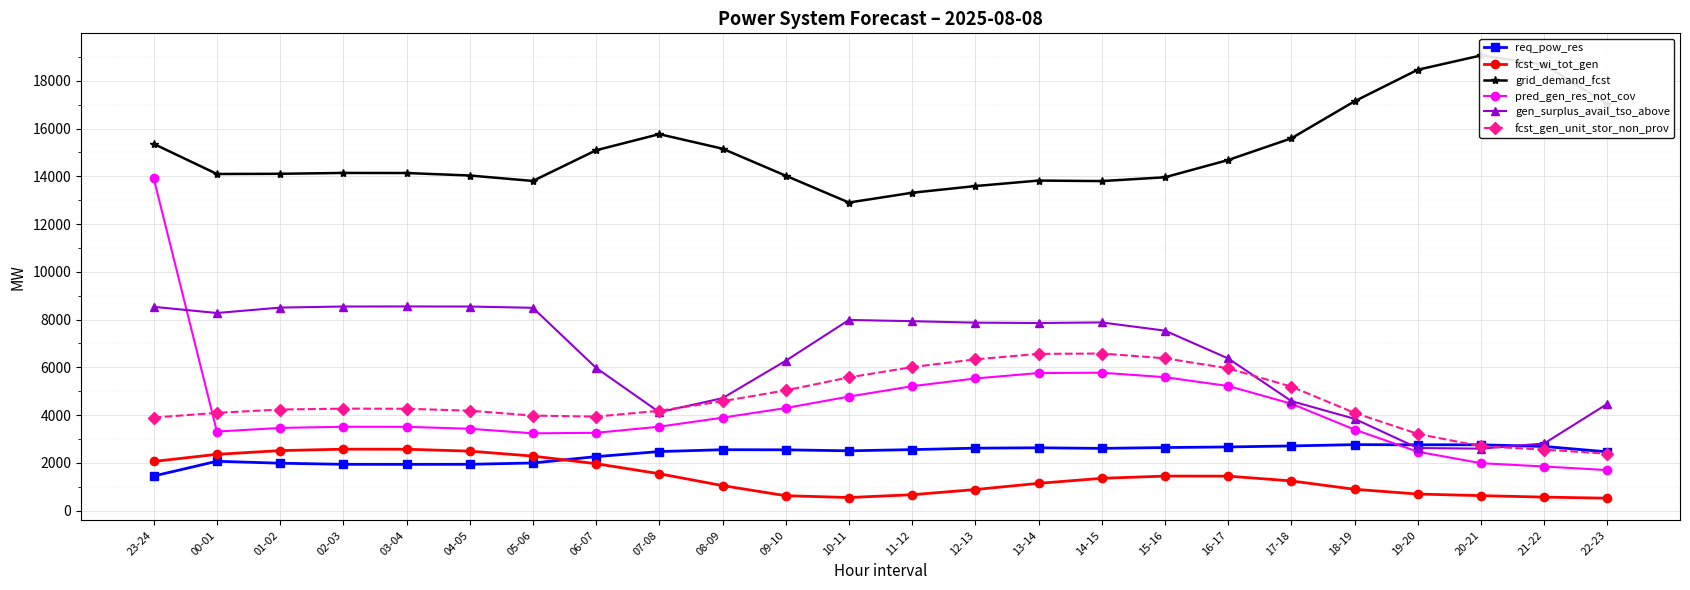

Reading left to right, list all the values displayed in this chart.

req_pow_res: 1445	2064	1982	1936	1934	1937	1991	2258	2470	2547	2543	2501	2551	2612	2628	2603	2638	2663	2706	2760	2753	2754	2684	2459
fcst_wi_tot_gen: 2056	2354	2510	2570	2568	2488	2280	1962	1541	1044	621	545	662	879	1139	1349	1443	1441	1240	890	691	624	561	517
grid_demand_fcst: 15358	14097	14105	14141	14137	14033	13805	15091	15766	15156	14025	12901	13311	13591	13821	13799	13959	14681	15590	17141	18463	19061	18679	17024
pred_gen_res_not_cov: 13918	3308	3460	3509	3506	3425	3234	3255	3512	3889	4293	4773	5207	5531	5759	5773	5585	5216	4476	3392	2464	1983	1844	1694
gen_surplus_avail_tso_above: 8532	8274	8500	8546	8548	8545	8491	5974	4119	4706	6273	7982	7932	7870	7855	7879	7535	6372	4585	3842	2618	2592	2808	4468
fcst_gen_unit_stor_non_prov: 3894	4091	4231	4268	4263	4182	3976	3934	4178	4578	5034	5576	6007	6332	6561	6577	6377	5956	5189	4091	3210	2693	2551	2383